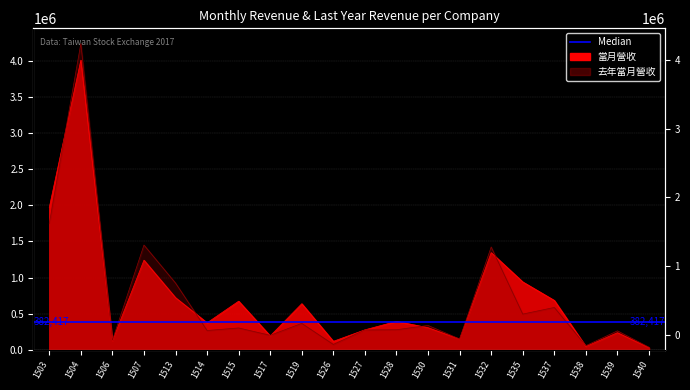

What is the difference between the maximum and minimum values in the 去年當月營收 series?

4210935